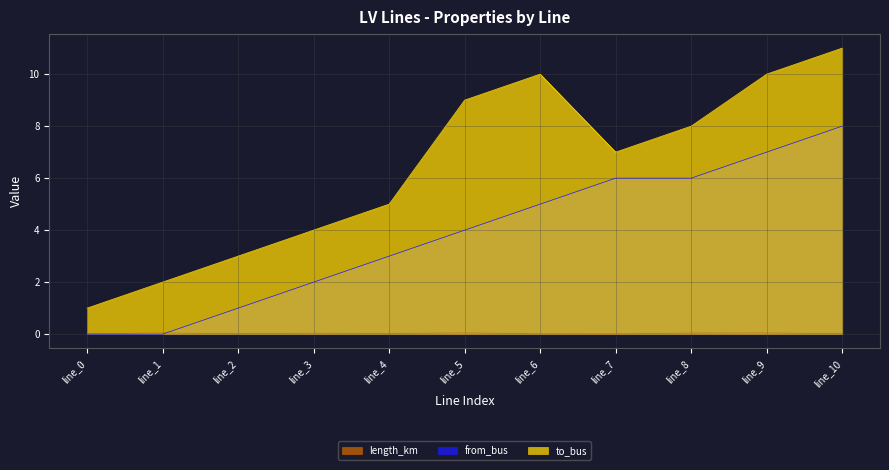

What is the value of the from_bus point at the 4th from the left?

2.0